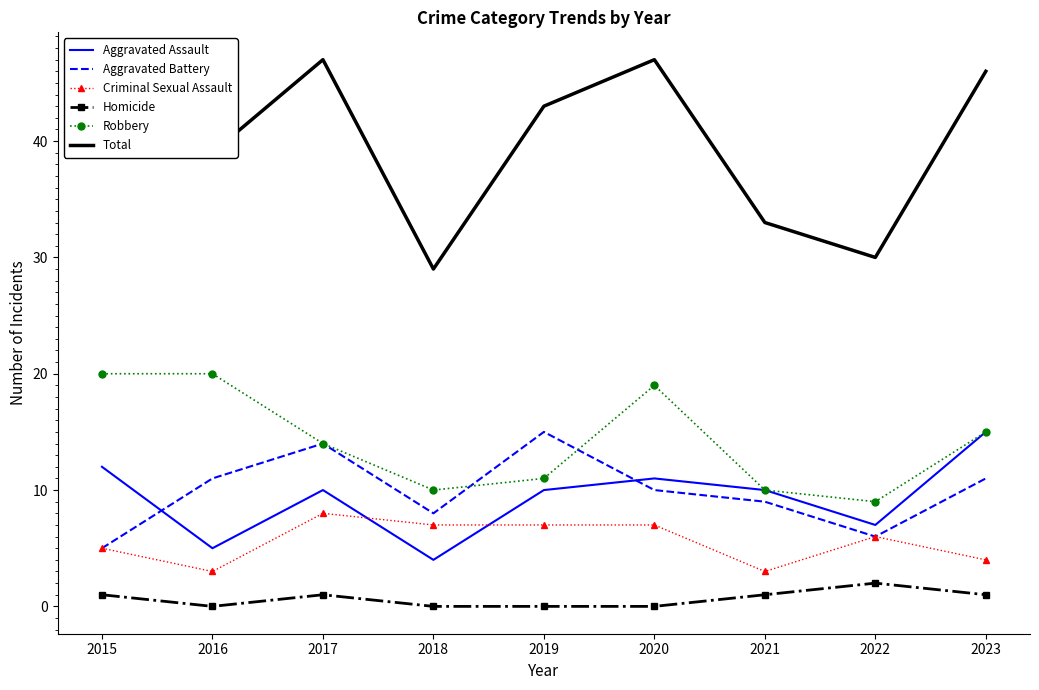

True or false: Total and Robbery intersect in this chart.

False